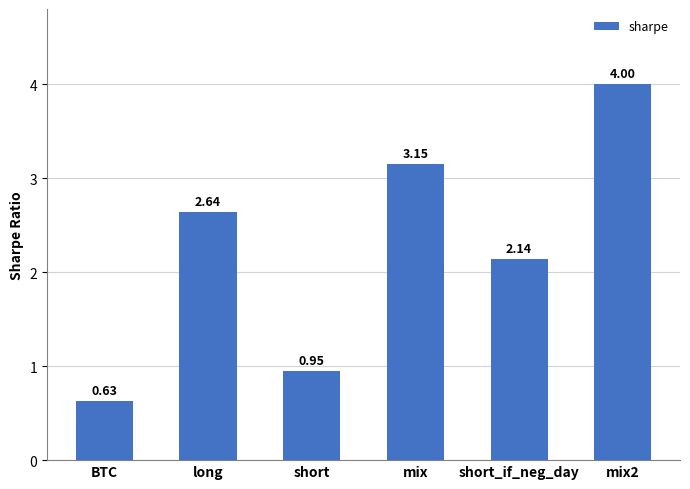

What is the label of the 4th bar from the left?

mix